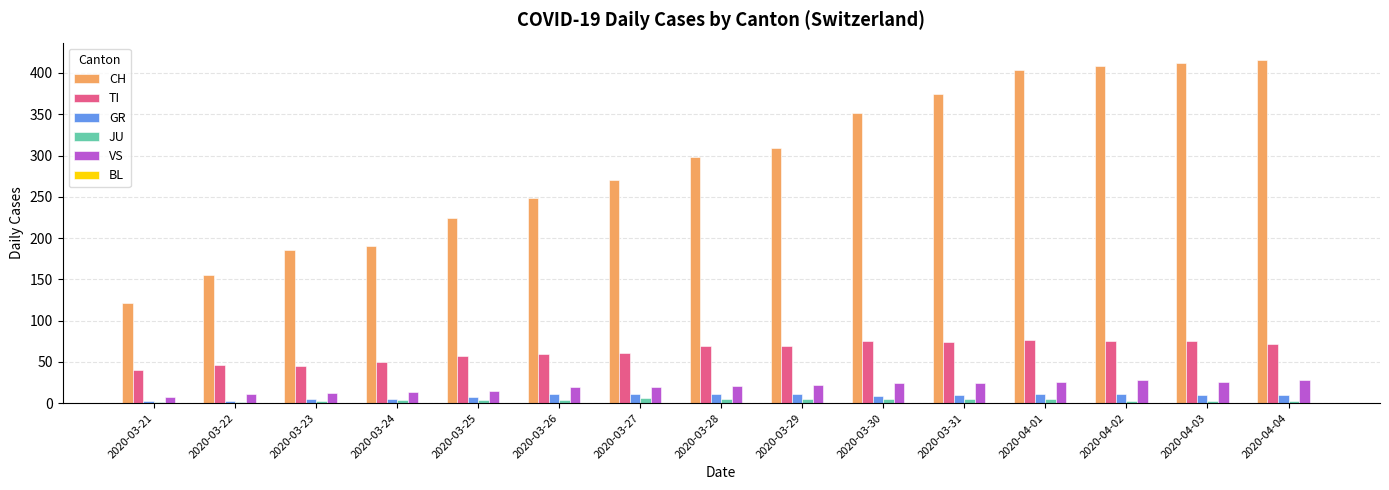

Does the chart contain stacked bars?

No